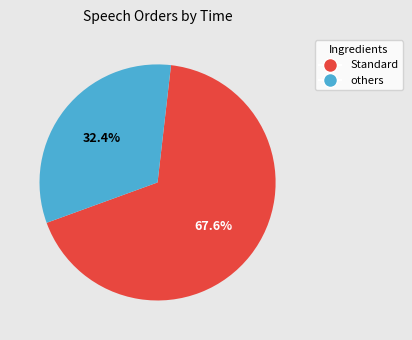

Which has a higher value, others or Standard?

Standard